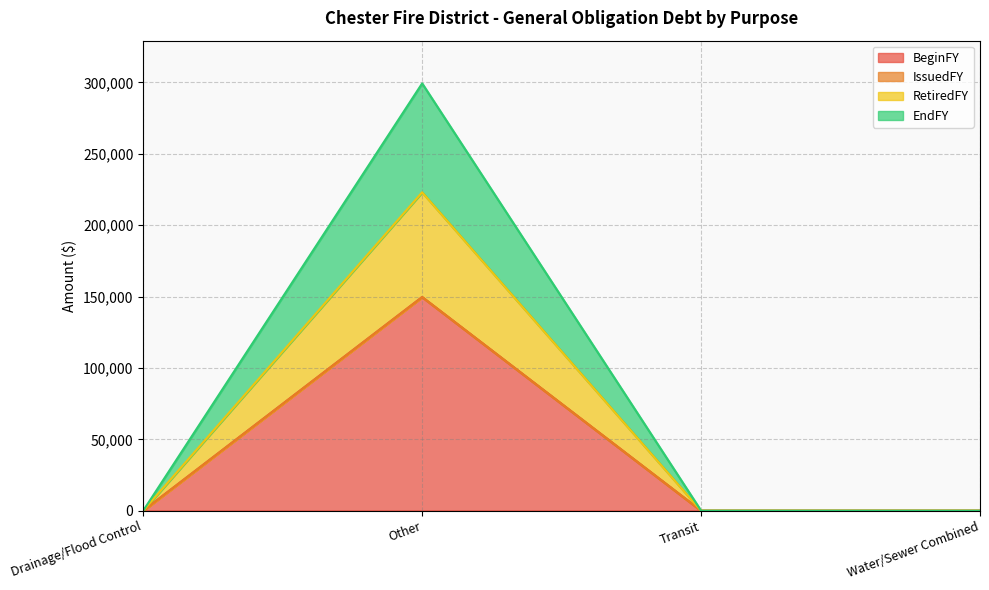

Which series has the widest spread of values?

EndFY